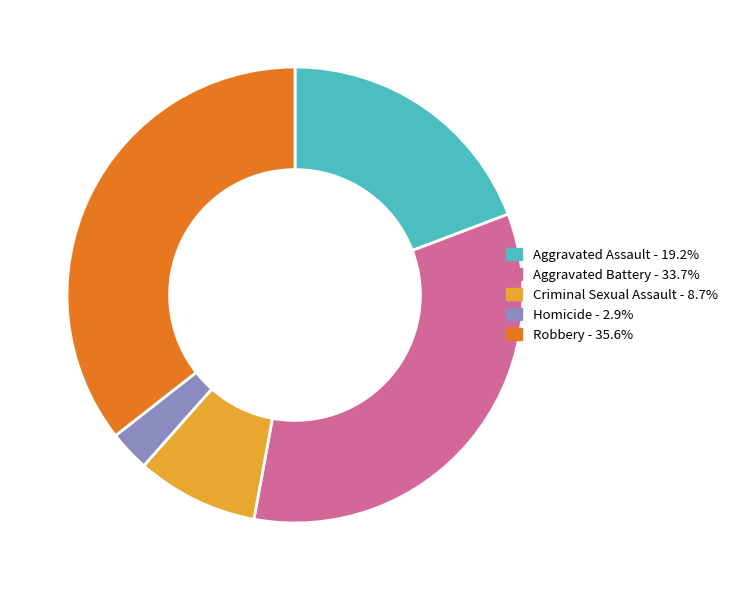

Which slice is the smallest?

Homicide